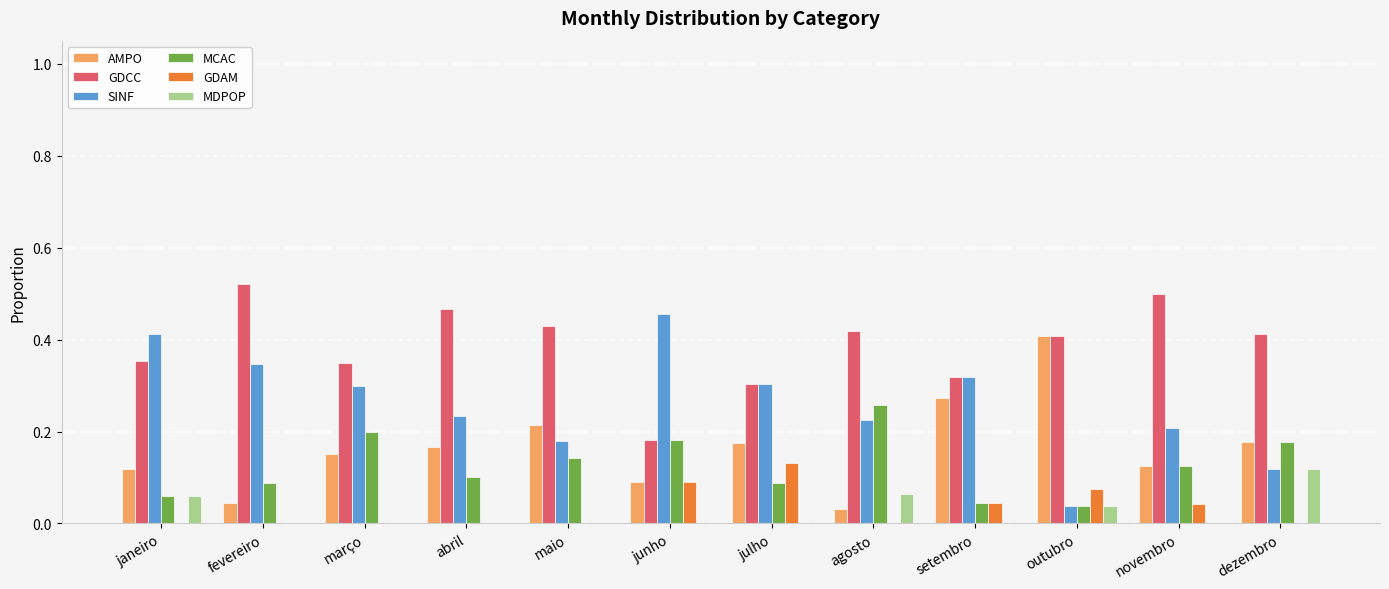

Is it true that MDPOP equals 0.0 at novembro?

True